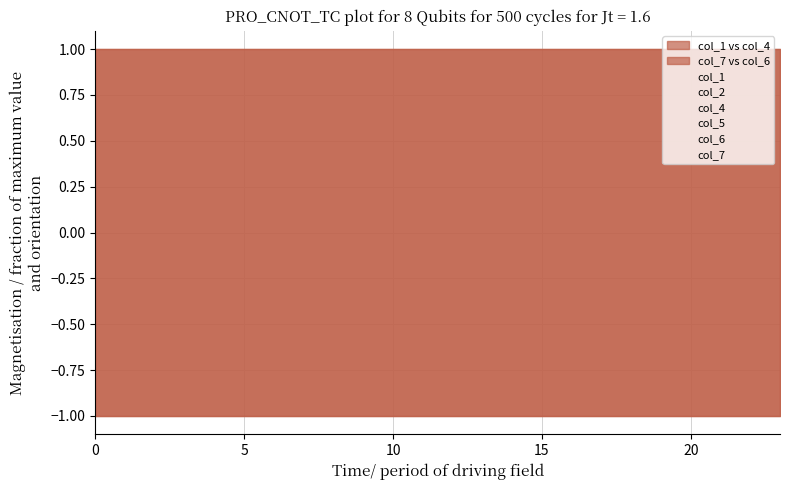

What are all the series names shown in the legend?

col_1, col_2, col_4, col_5, col_6, col_7